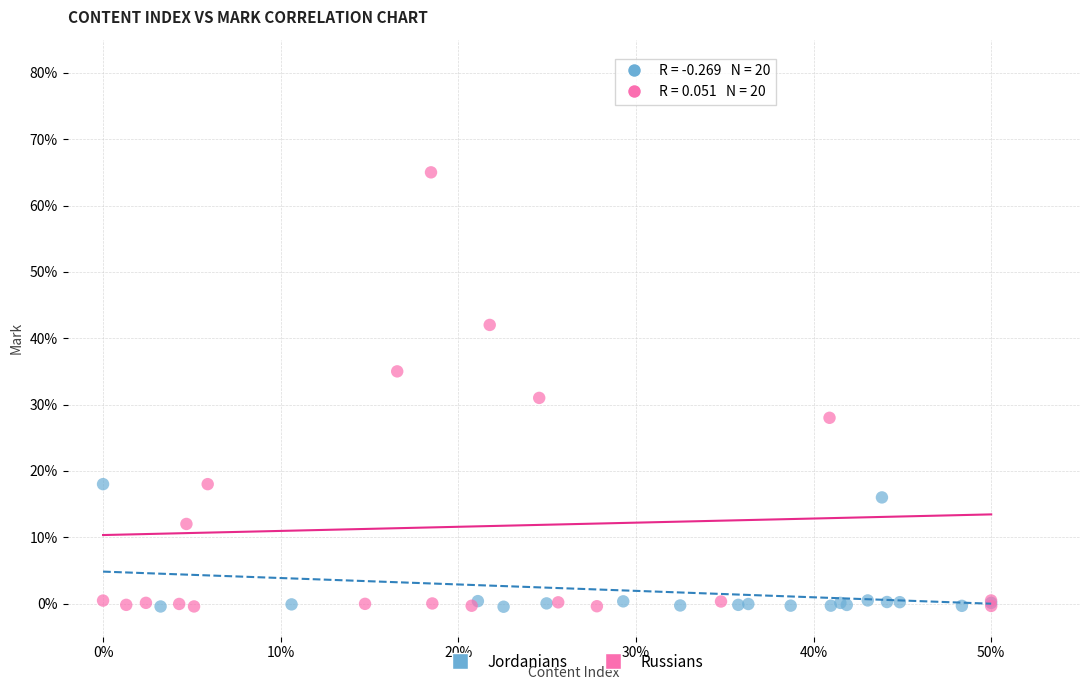

What are all the series names shown in the legend?

Jordanians, Russians